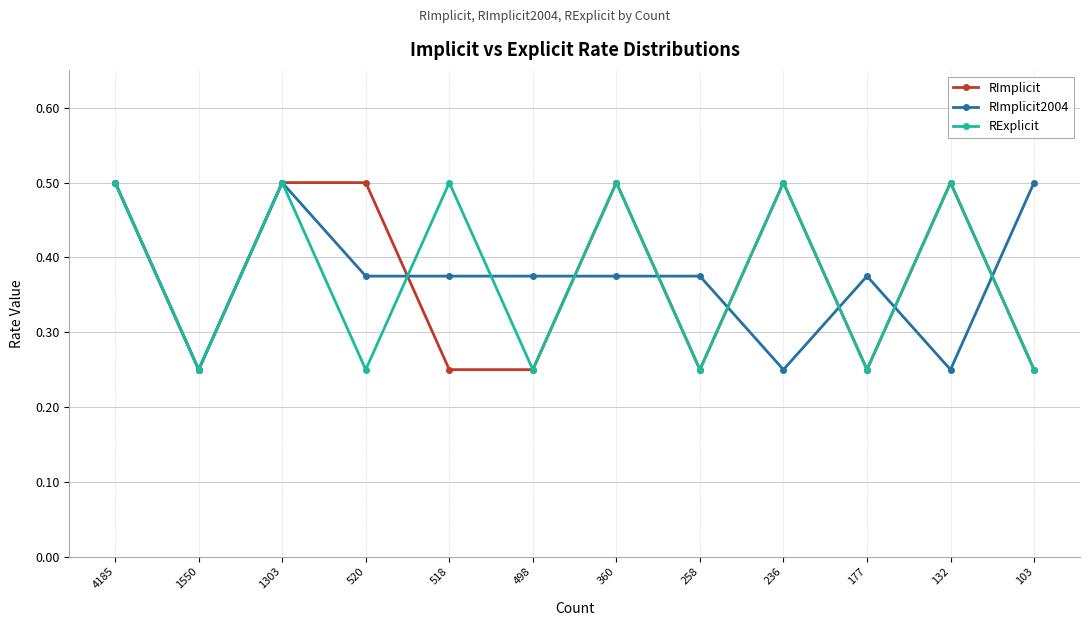

How many RExplicit values are between 0 and 1?

12